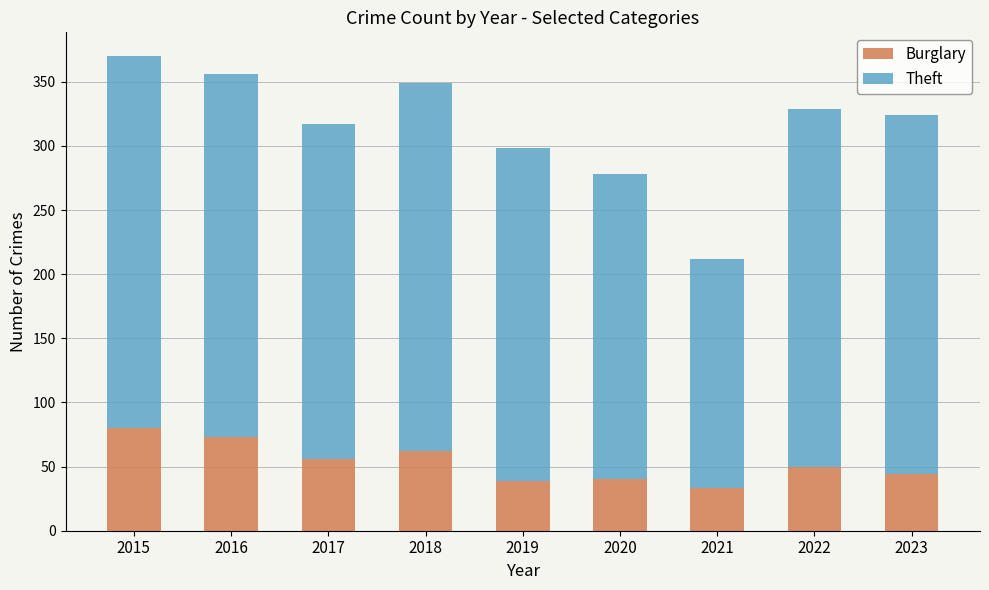

What is the total value across all series at 2022?

329